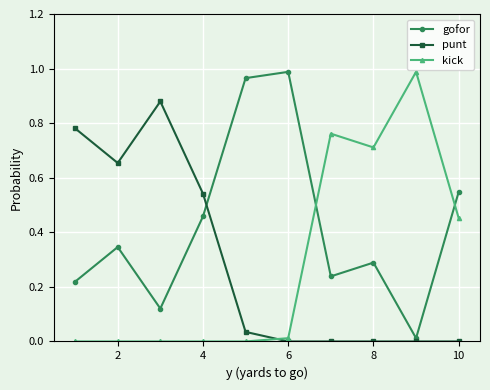

What is the average value of the gofor series?

0.4